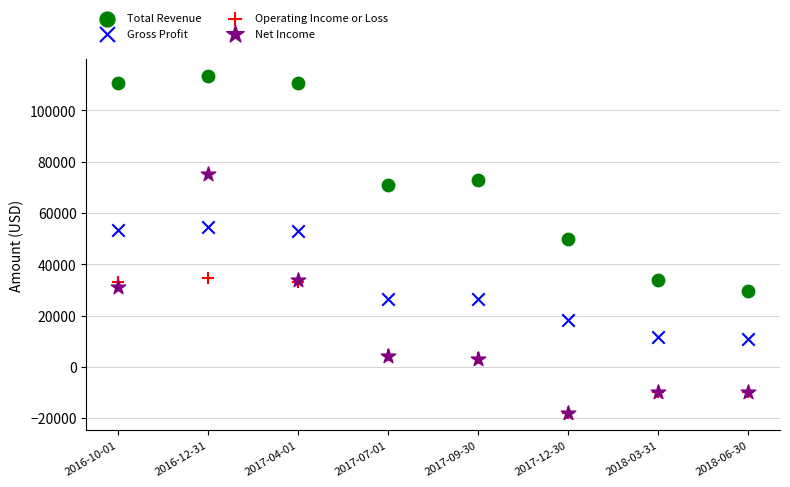

Across all series, what Y value is closest to 47650?

49900